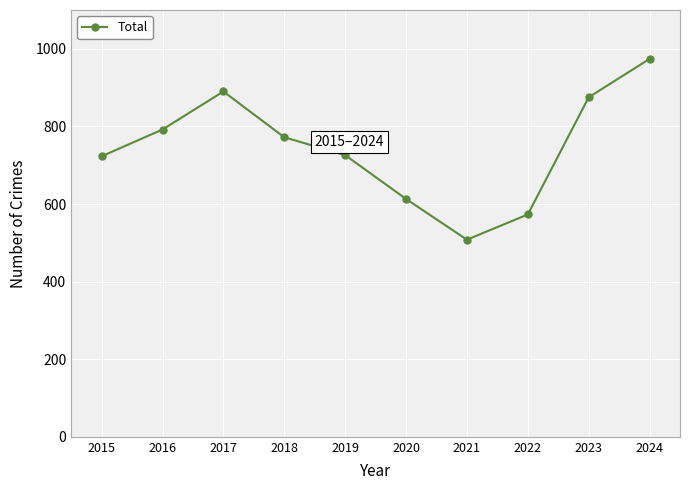

What is the difference between the values at 2015 and 2017?

167